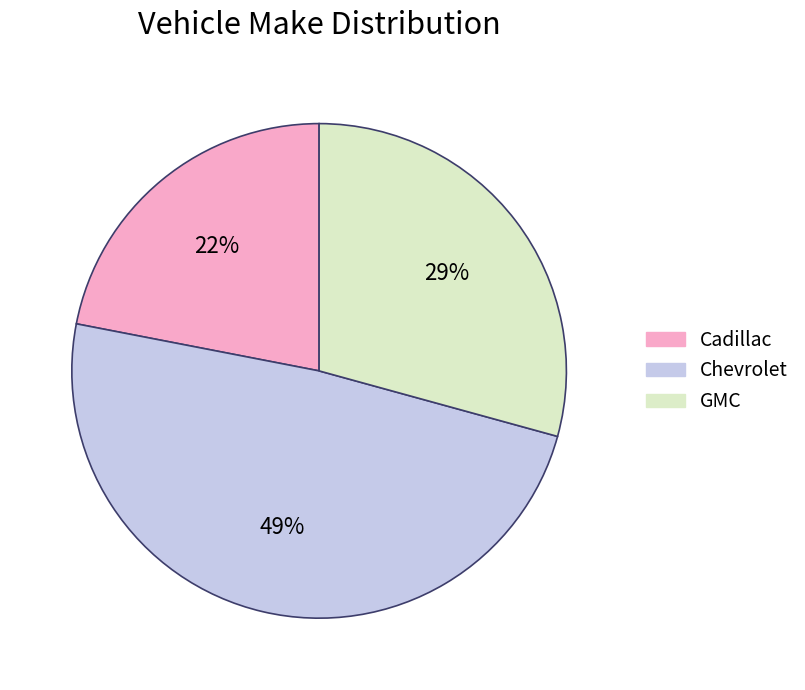

Do Chevrolet and Cadillac together represent more than half of the pie?

Yes